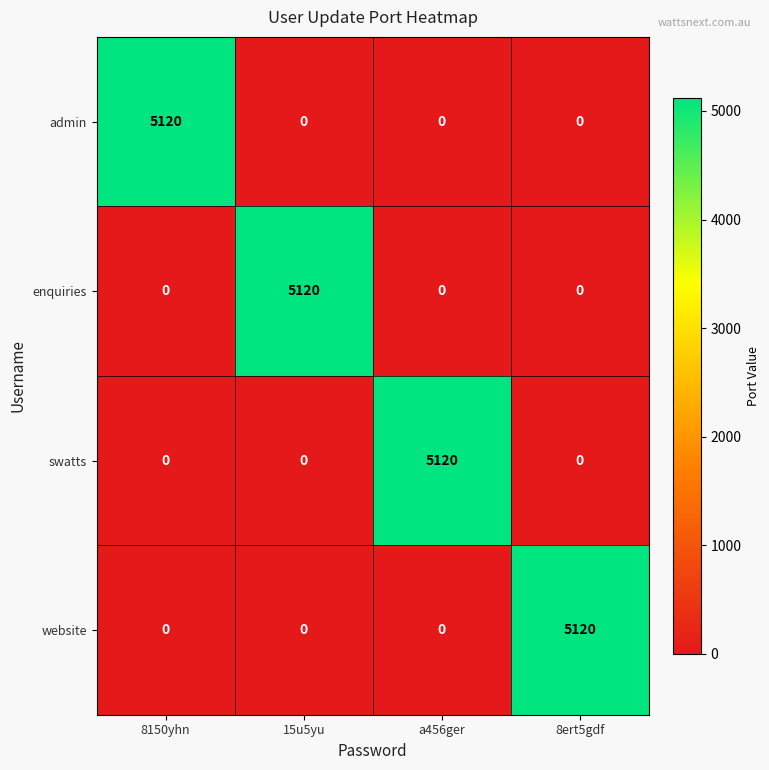

What is the greatest value displayed?

5120